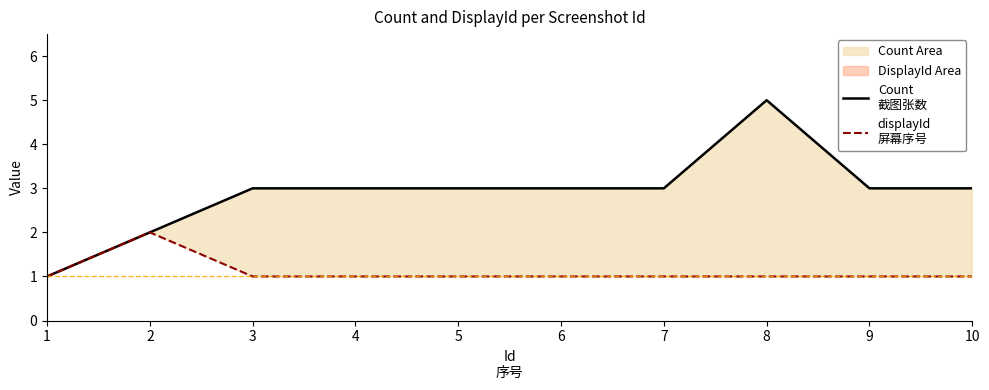

Reading right to left, what are all the values shown in this chart?

Count
截图张数: 3	3	5	3	3	3	3	3	2	1
displayId
屏幕序号: 1	1	1	1	1	1	1	1	2	1